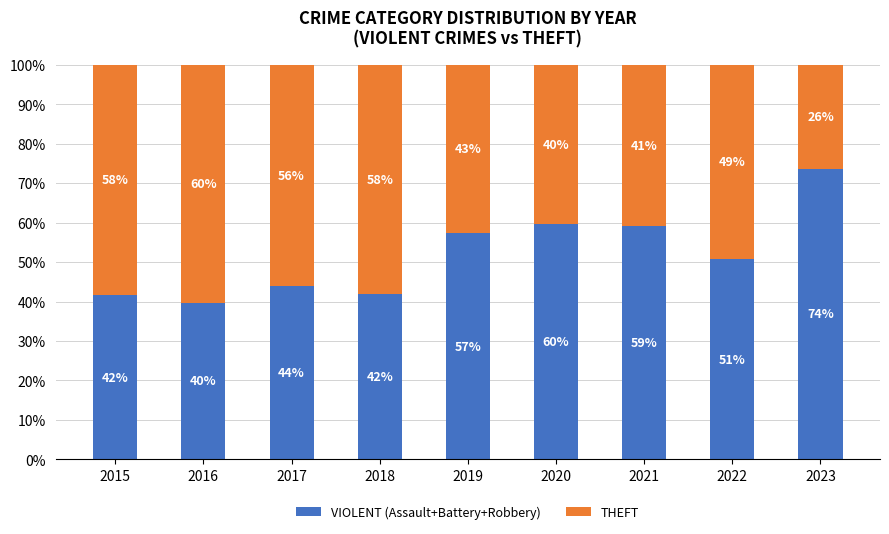

Is it true that VIOLENT (Assault+Battery+Robbery) equals 59.6 at 2020?

True